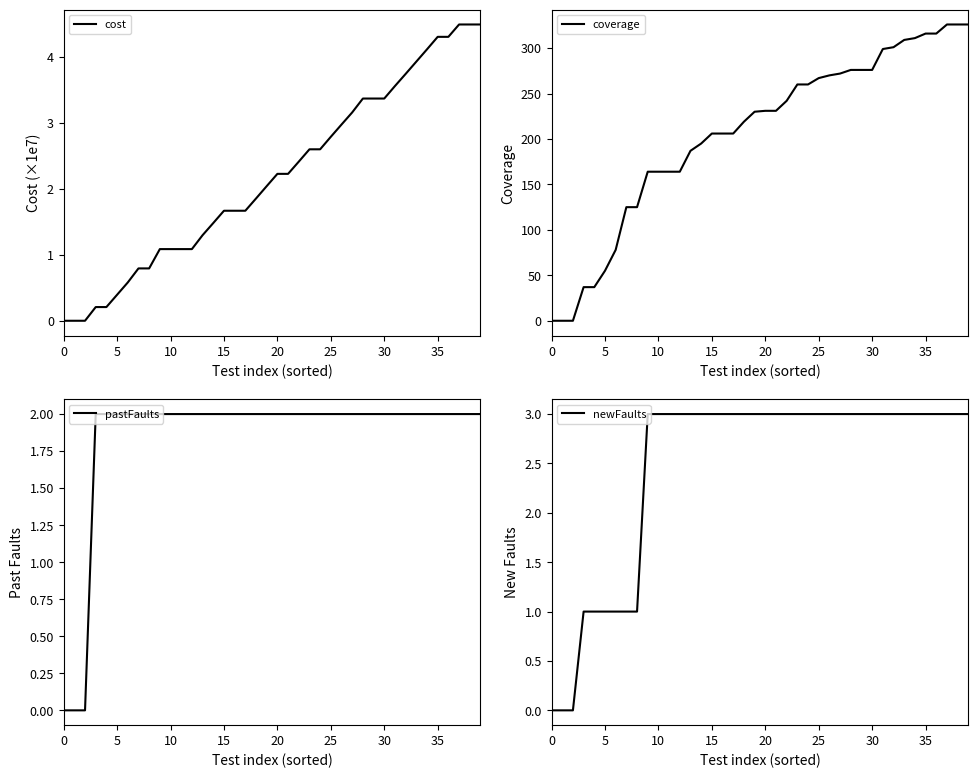

How many times do pastFaults and newFaults cross each other?

1